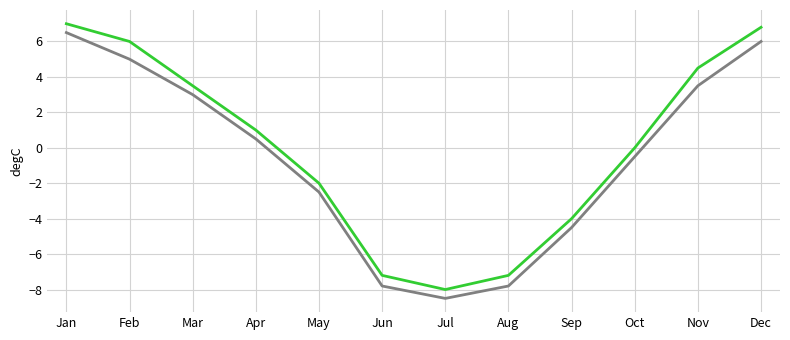

What is the spread (max minus min) of values at Oct?

0.5